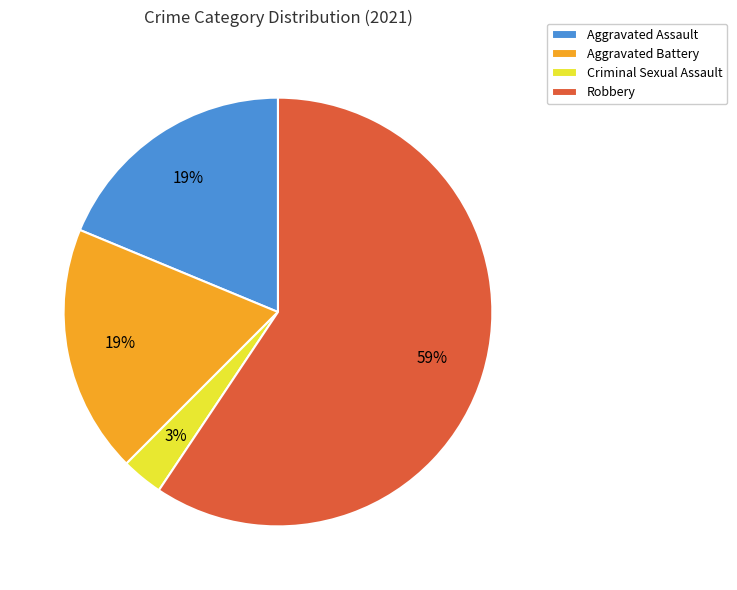

To the nearest percent, what percentage of the pie is Aggravated Battery?

19%